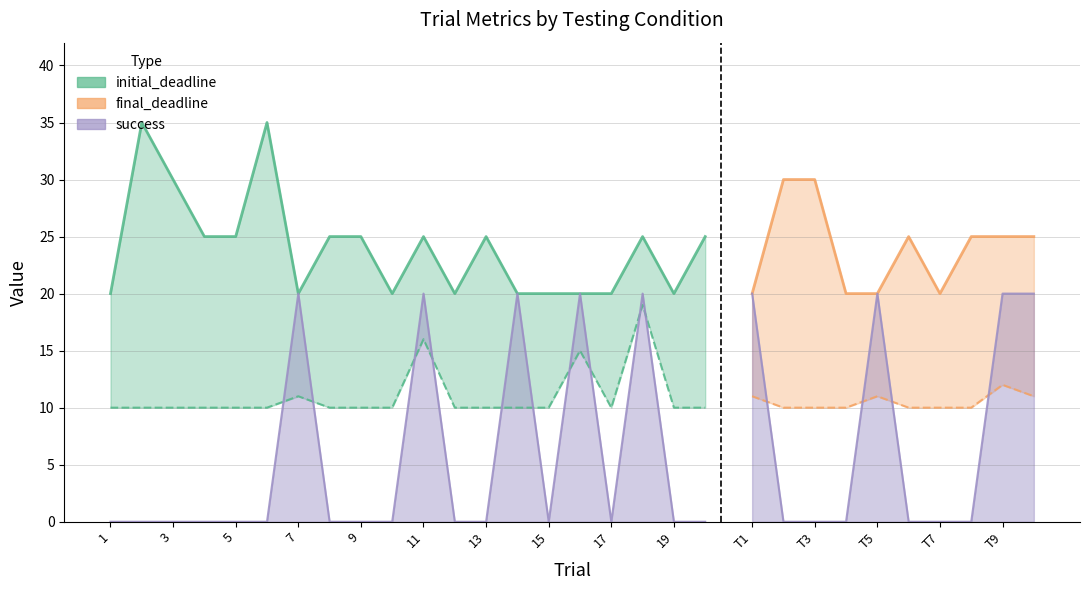

Rank the categories by success value from highest to lowest.

7, 11, 14, 16, 18, 1, 5, 9, 10, 1, 2, 3, 4, 5, 6, 8, 9, 10, 12, 13, 15, 17, 19, 20, 2, 3, 4, 6, 7, 8